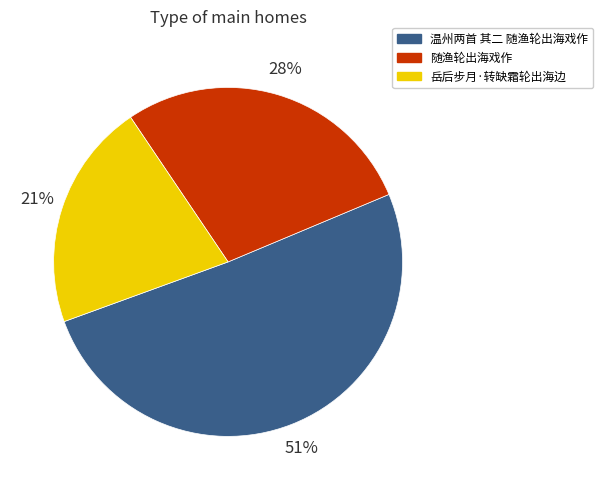

Does any single category account for the majority?

Yes